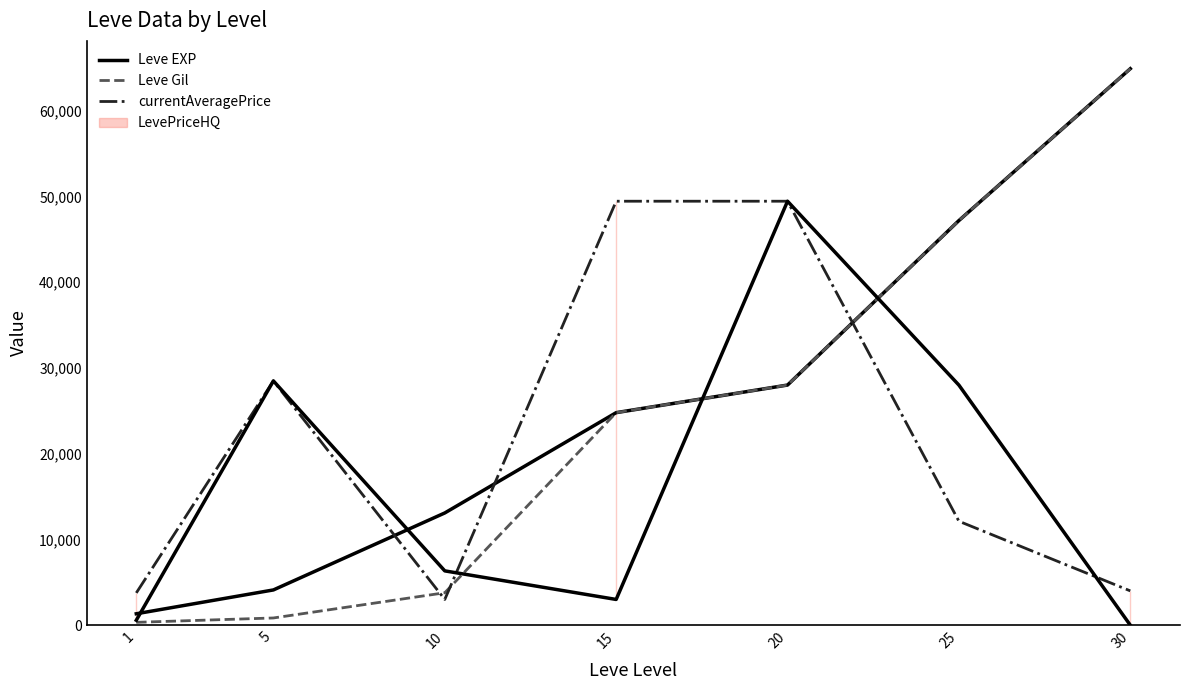

Between which two adjacent categories do currentAveragePrice and Leve Gil first intersect?

5 and 10